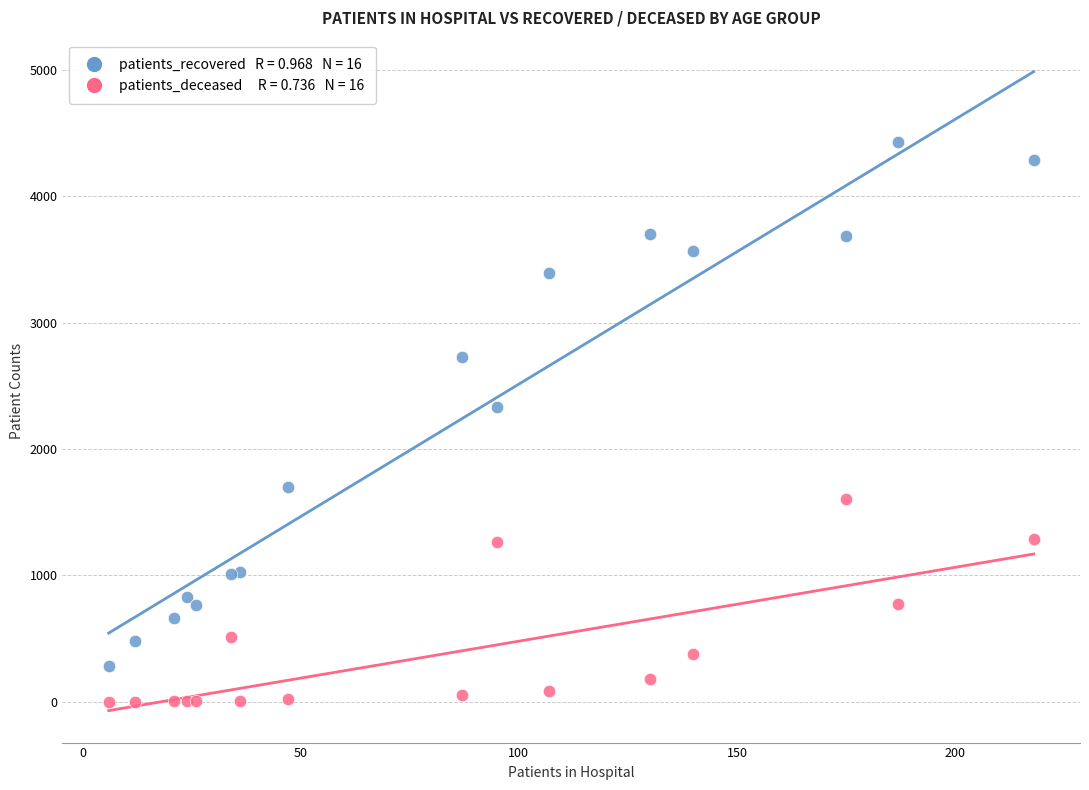

Across all series, what Y value is closest to 2214?

2329